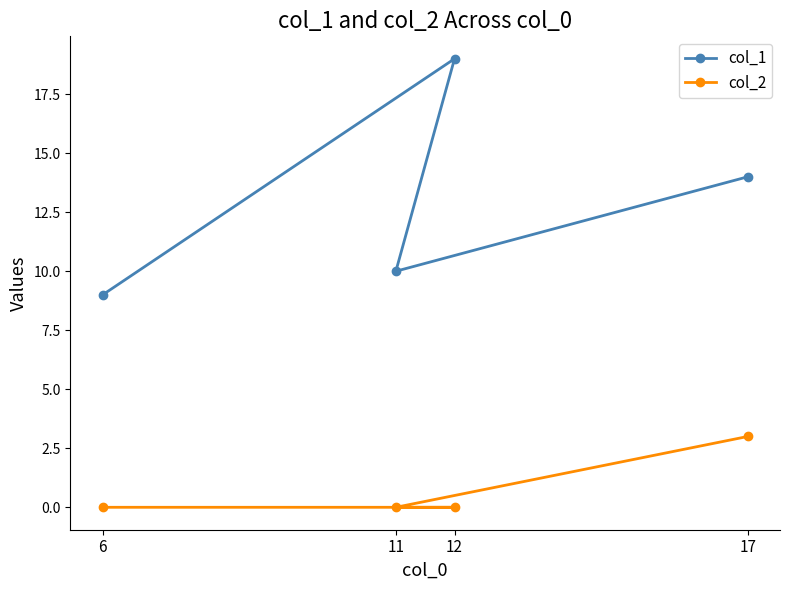

At which category does col_1 reach its first local valley?

11